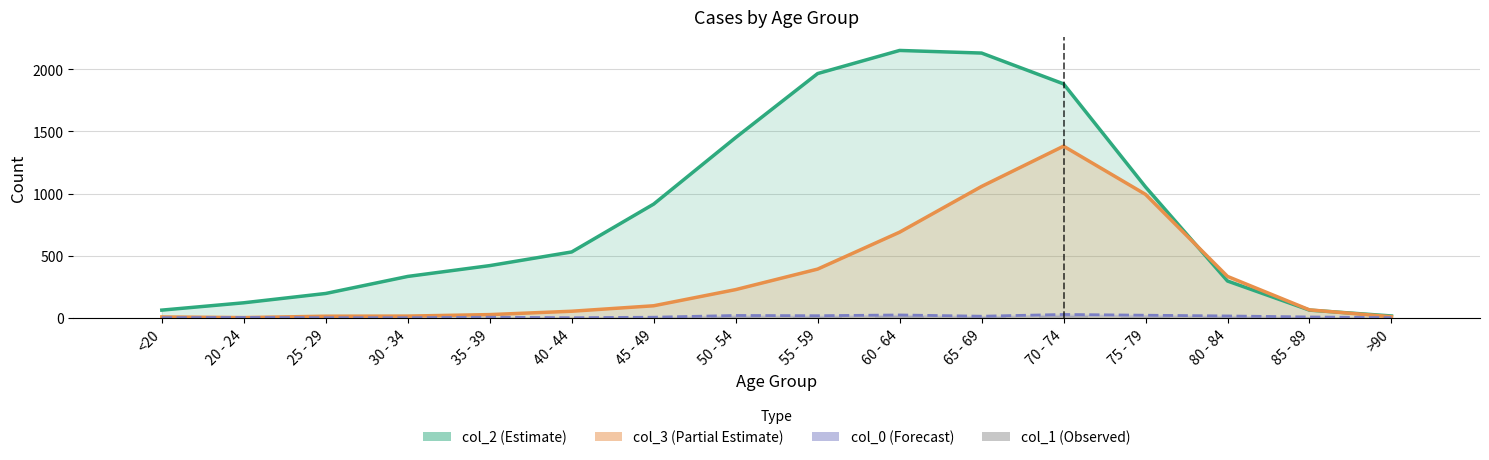

What is the spread (max minus min) of values at 55 - 59?

1957